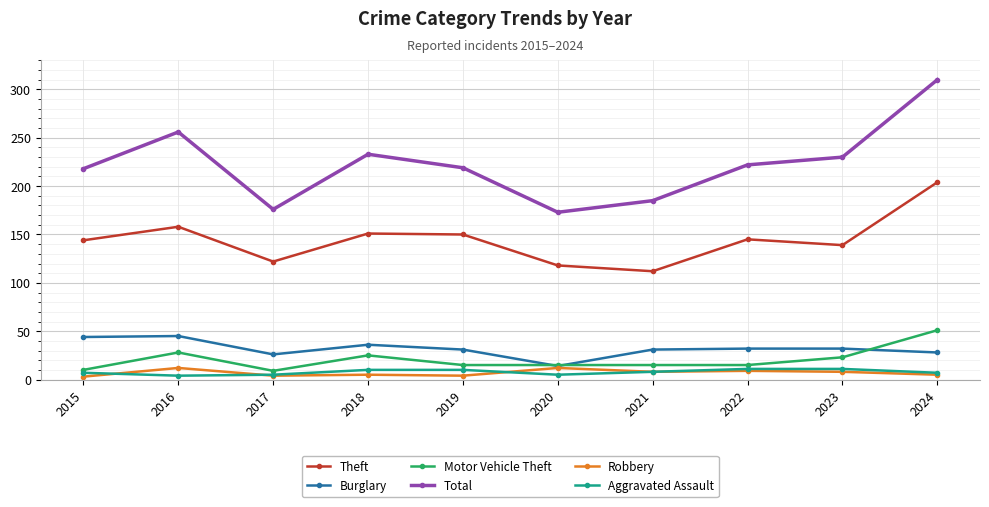

True or false: Robbery and Total cross at least once.

False